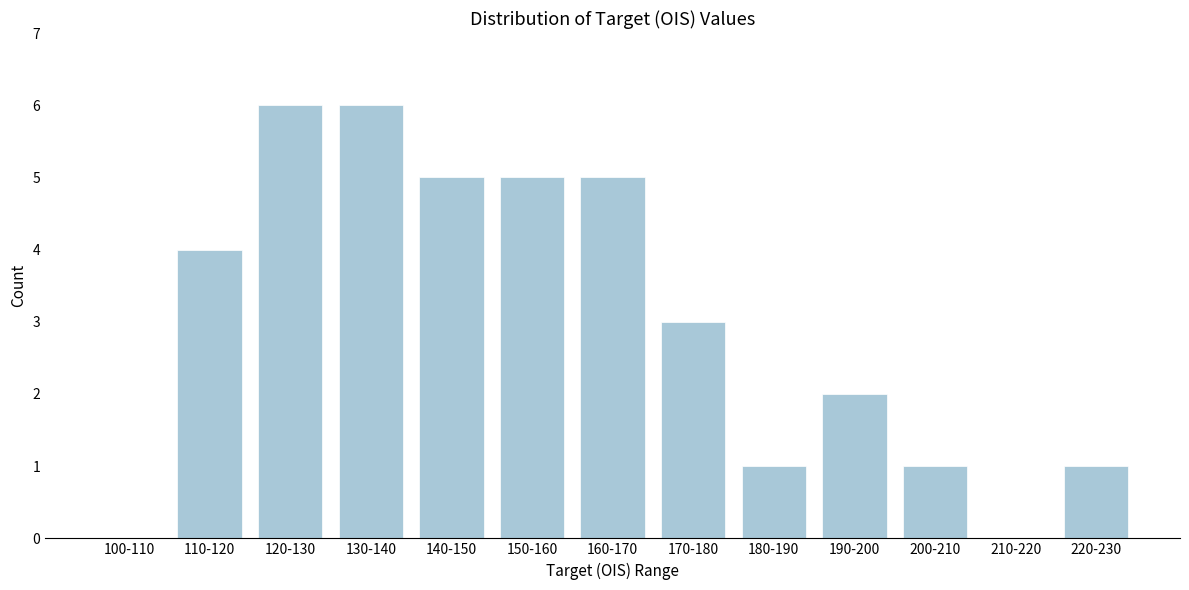

Reading left to right, transcribe all the data shown in this chart.

100-110=0	110-120=4	120-130=6	130-140=6	140-150=5	150-160=5	160-170=5	170-180=3	180-190=1	190-200=2	200-210=1	210-220=0	220-230=1